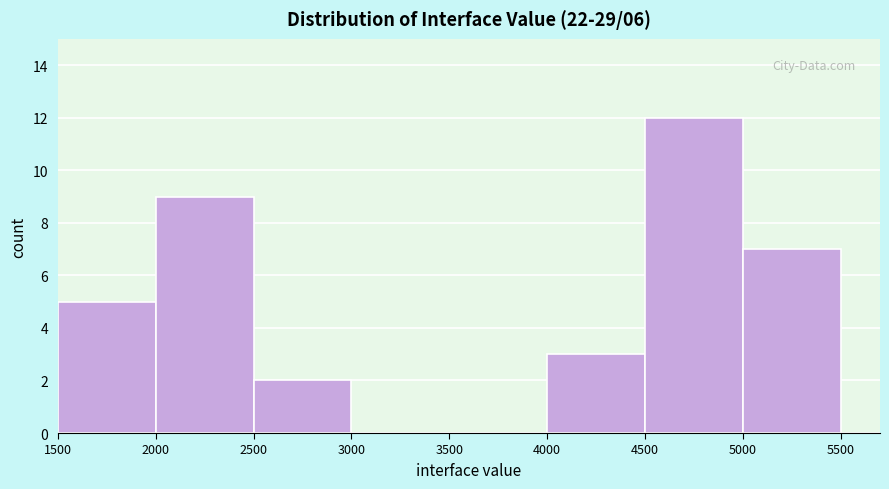

Over which range of the x-axis is the bar tallest?

4500 to 5000